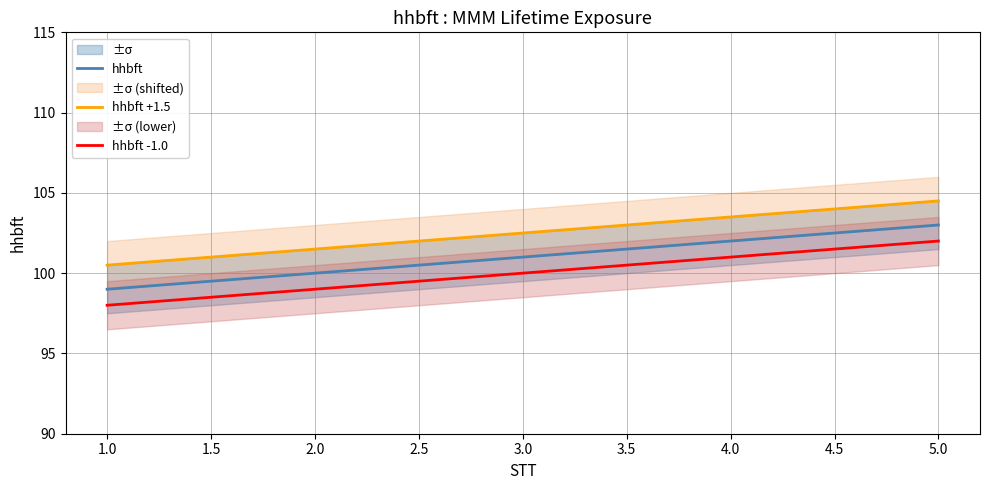

What is the value of the hhbft +1.5 point at the 5th from the left?

104.5